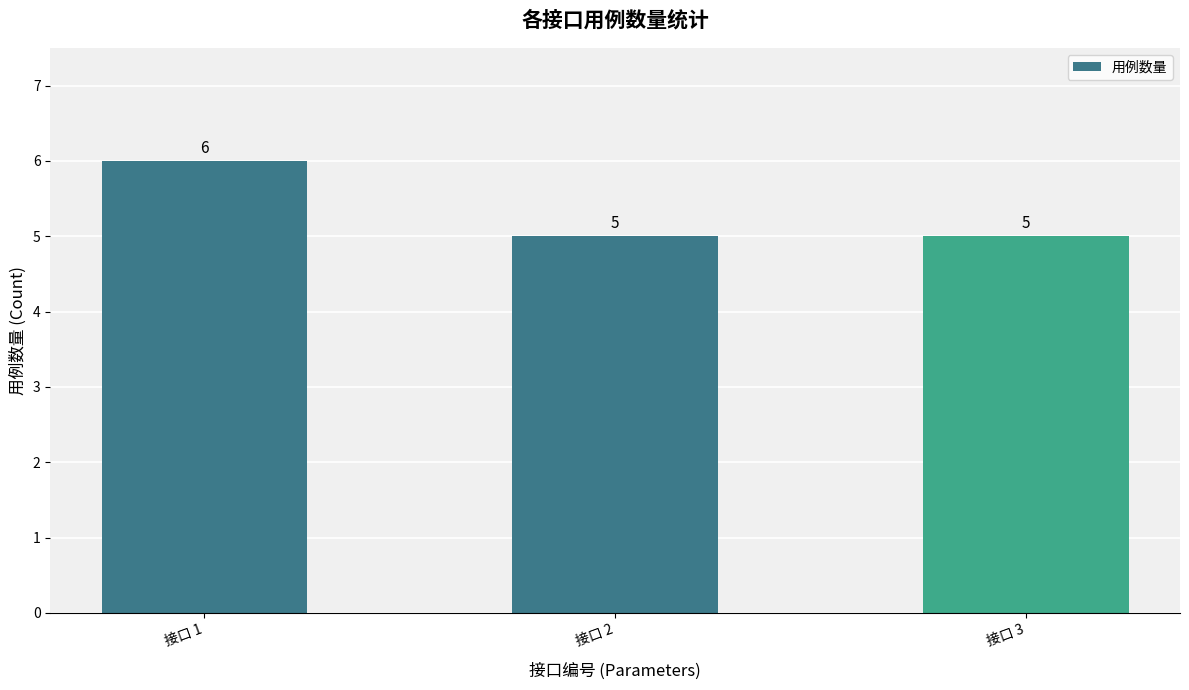

Is it true that the value at 接口 1 is 10?

False